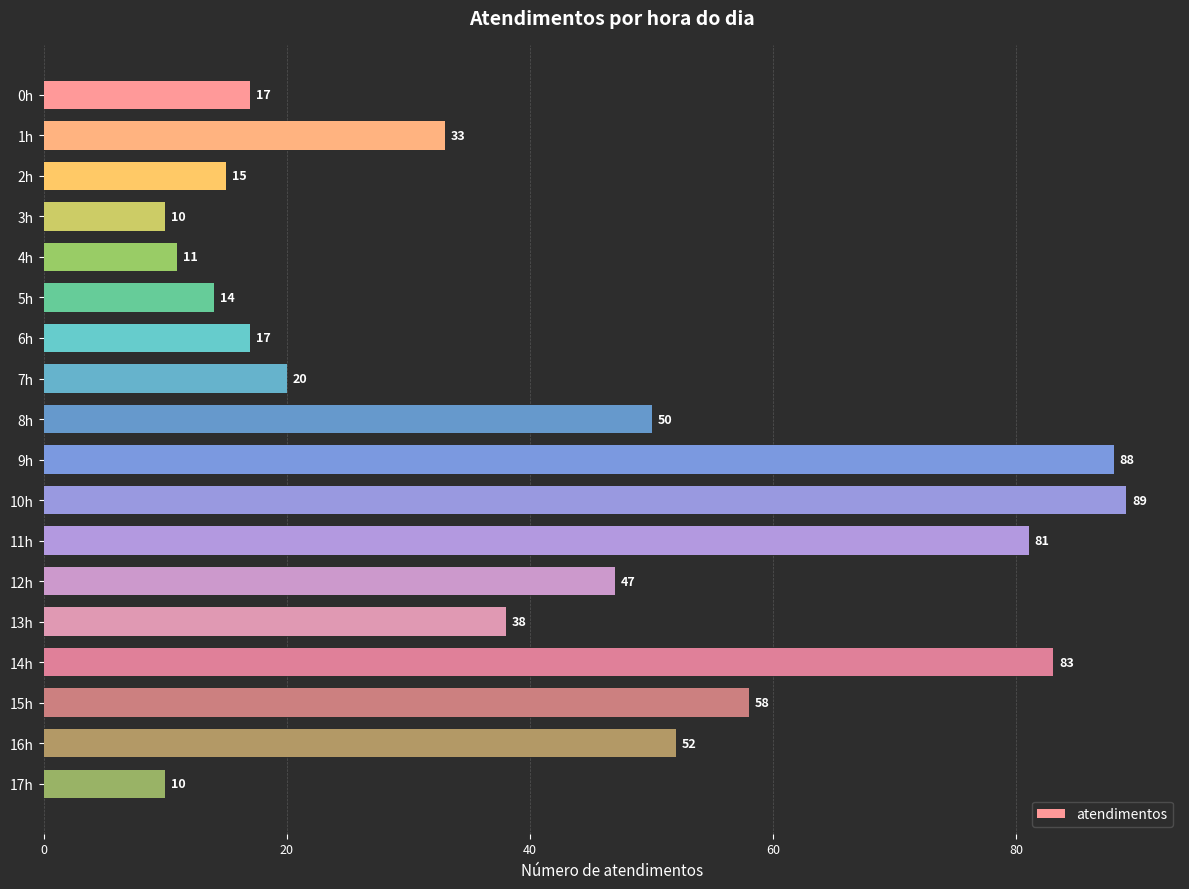

True or false: the data shows 15 at 2h.

True